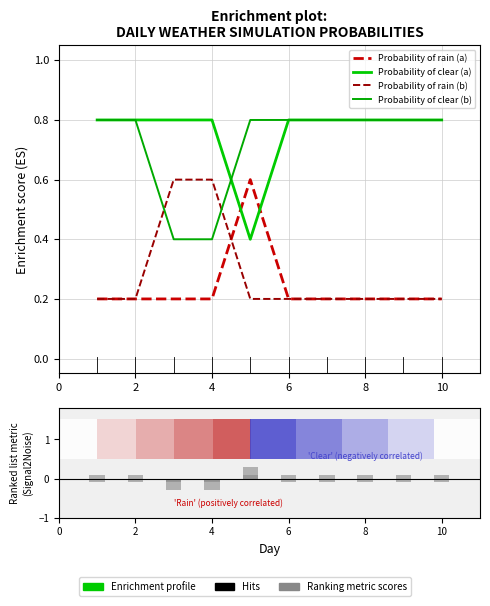

Which series has the largest total across all categories?

Probability of clear (a)